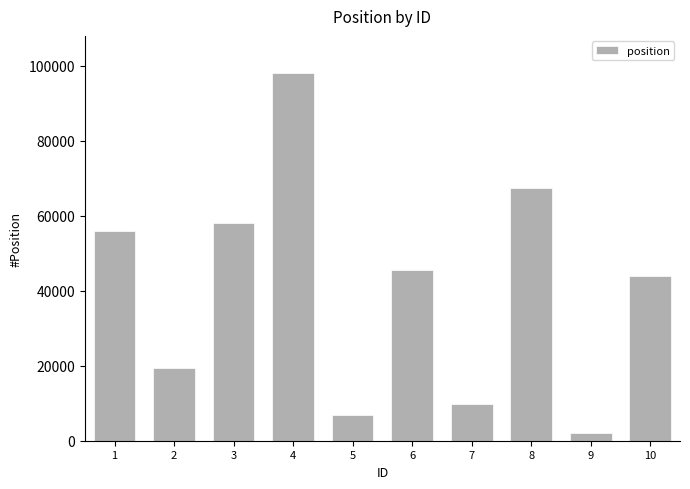

List the labels in order of value, largest first.

4, 8, 3, 1, 6, 10, 2, 7, 5, 9